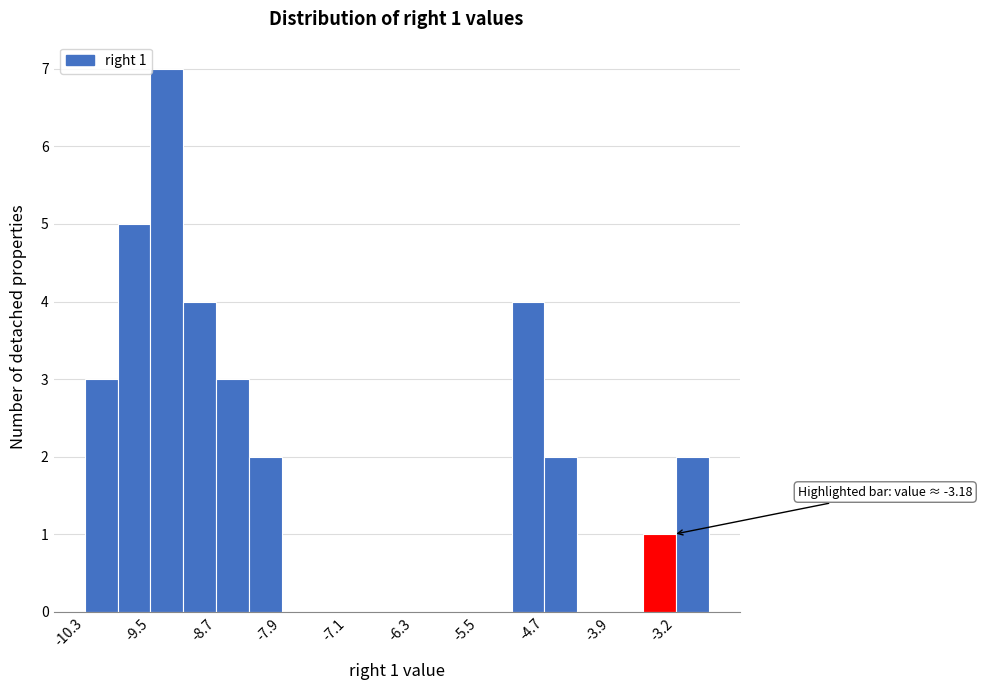

Around what value on the x-axis is the tallest bar? Give the approximate position of its centre, as read against the axis.

-9.3